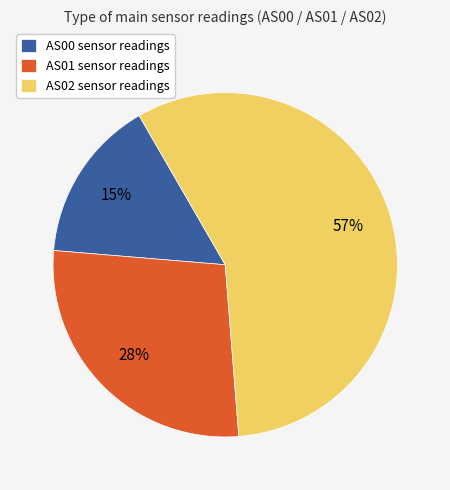

Is it true that AS01 sensor readings is 38% of the pie?

False